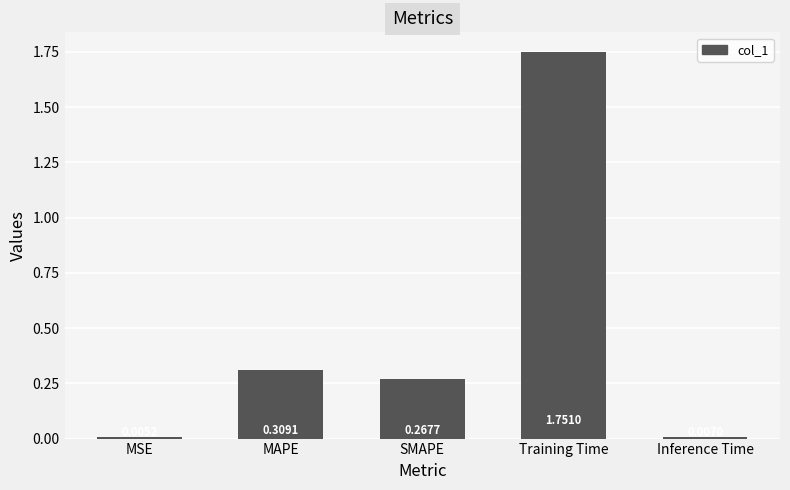

What is the change in value from SMAPE to Training Time?

+1.5